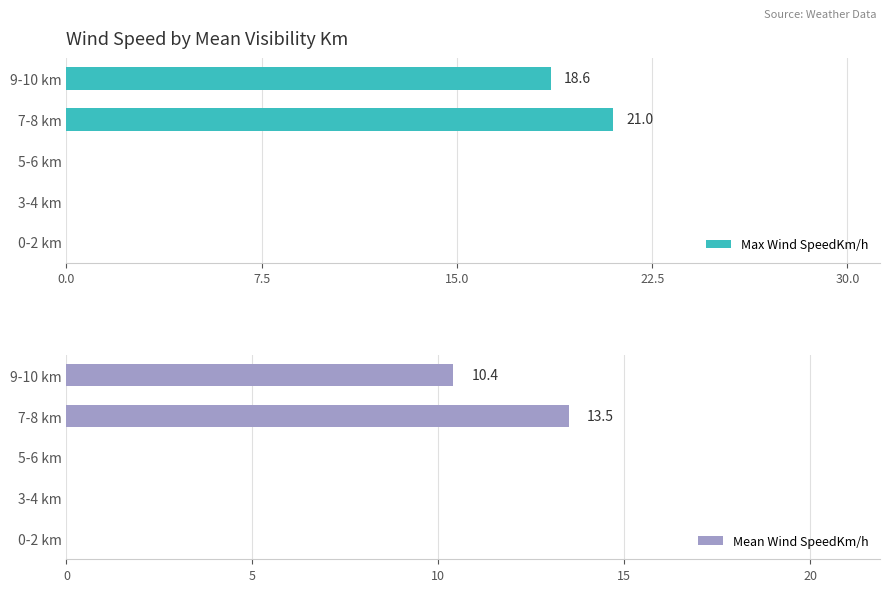

The Max Wind SpeedKm/h series shows 14.1 at 3-4 km. True or false?

False